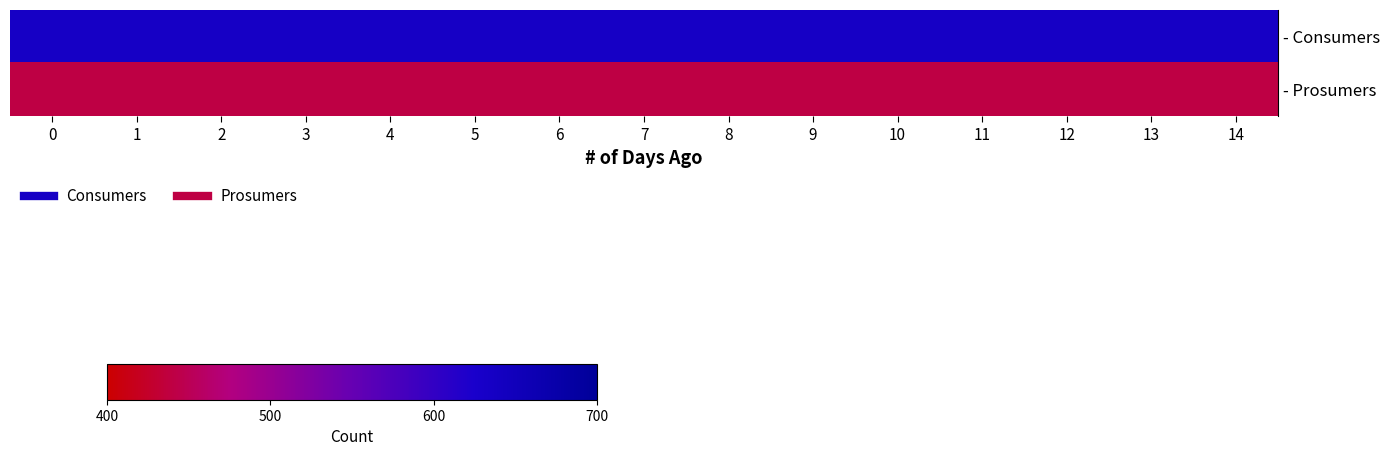

Reading left to right, what are all the values shown in this chart?

row_0: 635	635	635	635	635	635	635	635	635	635	635	635	635	635	635
row_1: 440	440	440	440	440	440	440	440	440	440	440	440	440	440	440